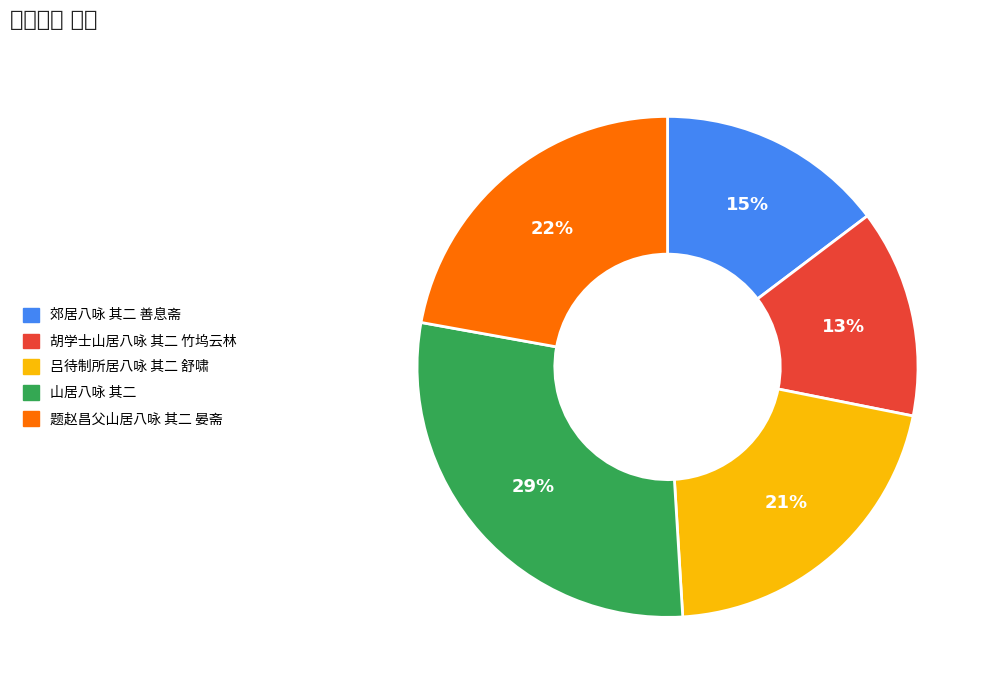

What percentage is the 郊居八咏 其二 善息斋 slice, to the nearest percent?

15%